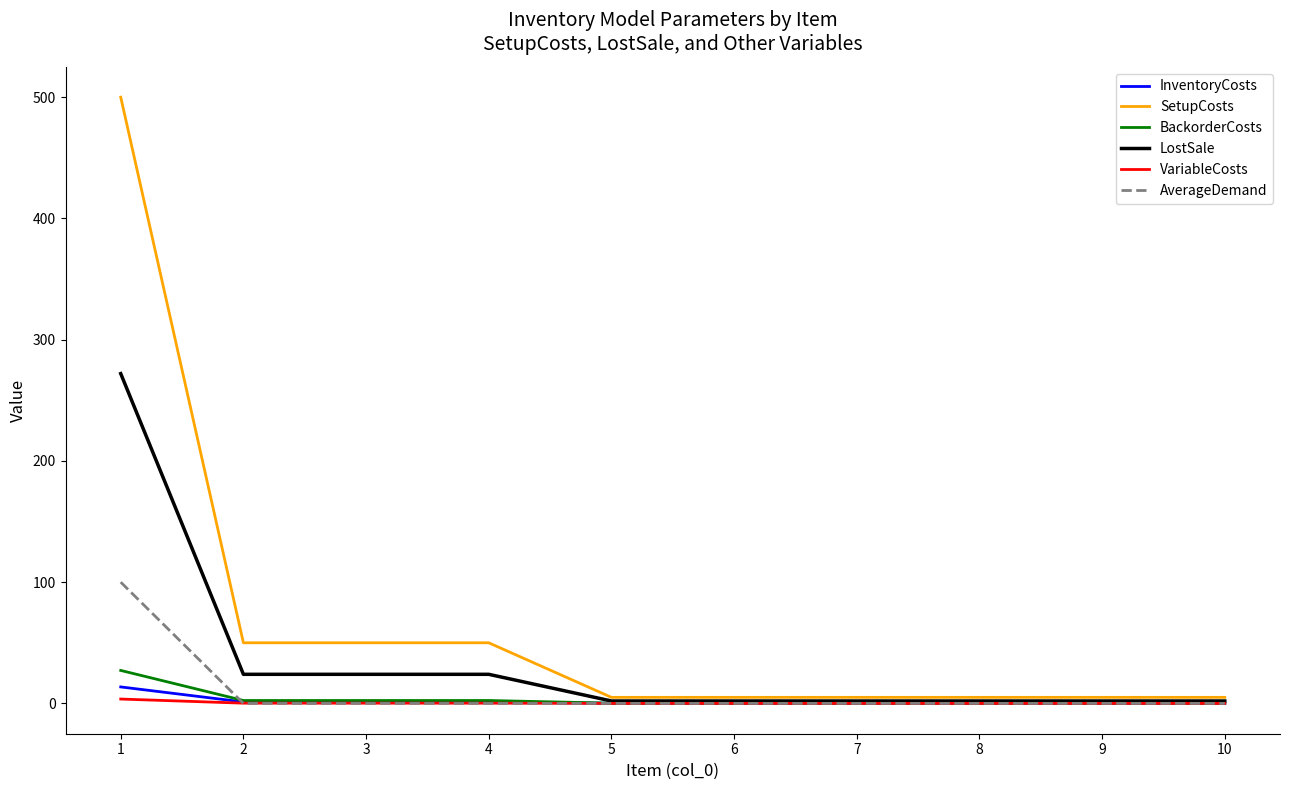

The value of VariableCosts at 5 is 0.0. True or false?

True